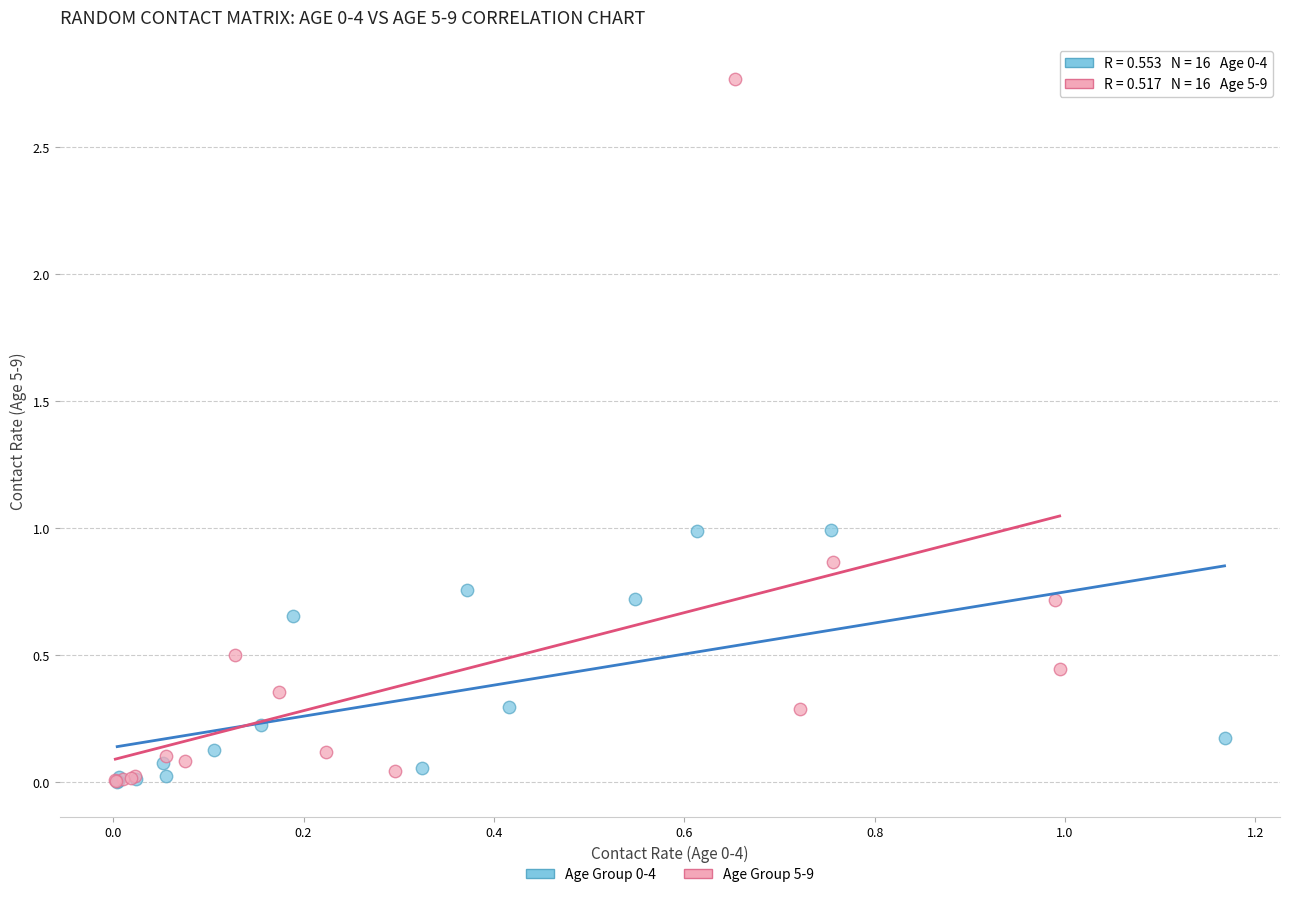

Which series reaches the maximum Y coordinate?

Age Group 5-9